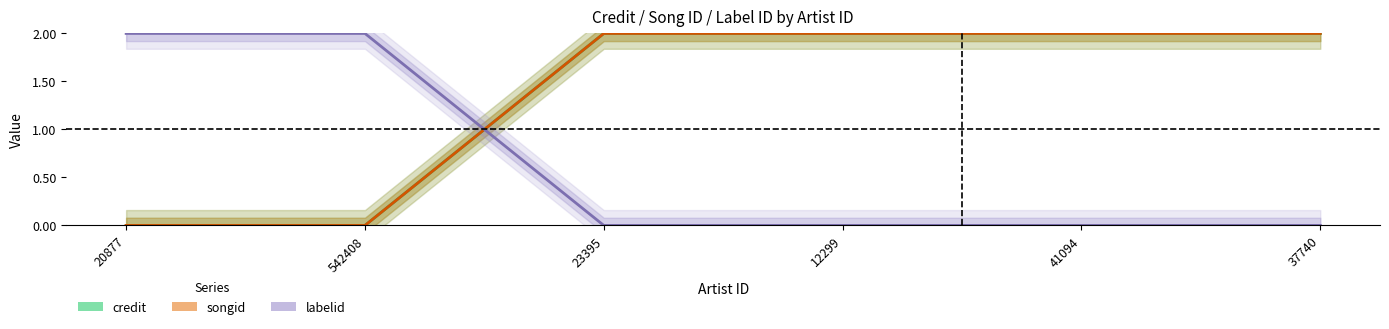

True or false: labelid has a value of 3 at 542408.

False